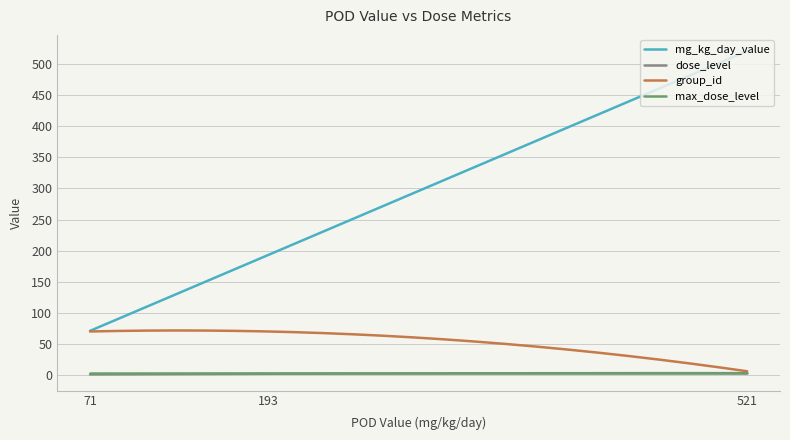

Does the chart display data point markers on the line(s)?

No